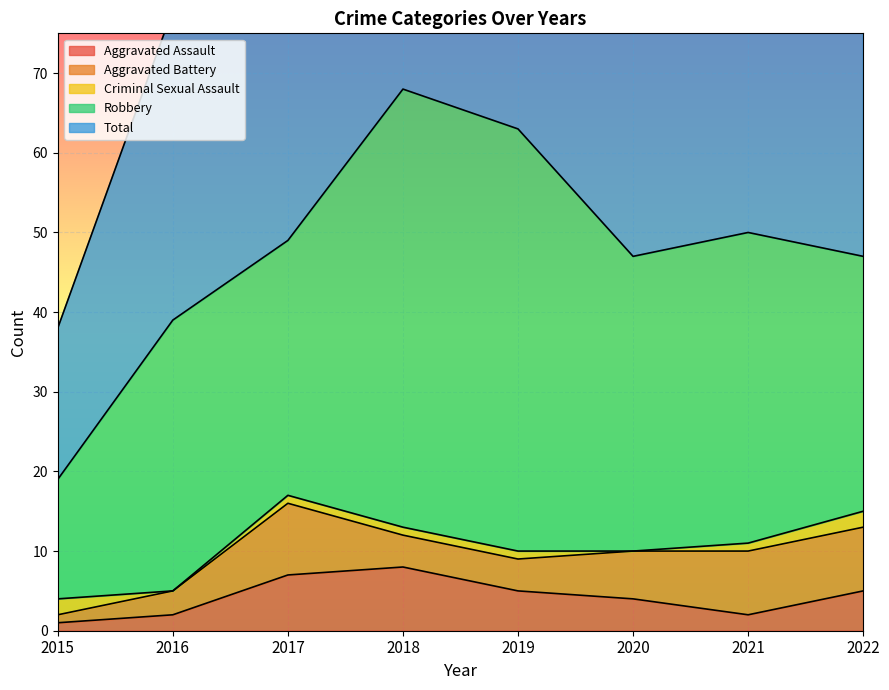

True or false: Total and Aggravated Battery intersect in this chart.

False